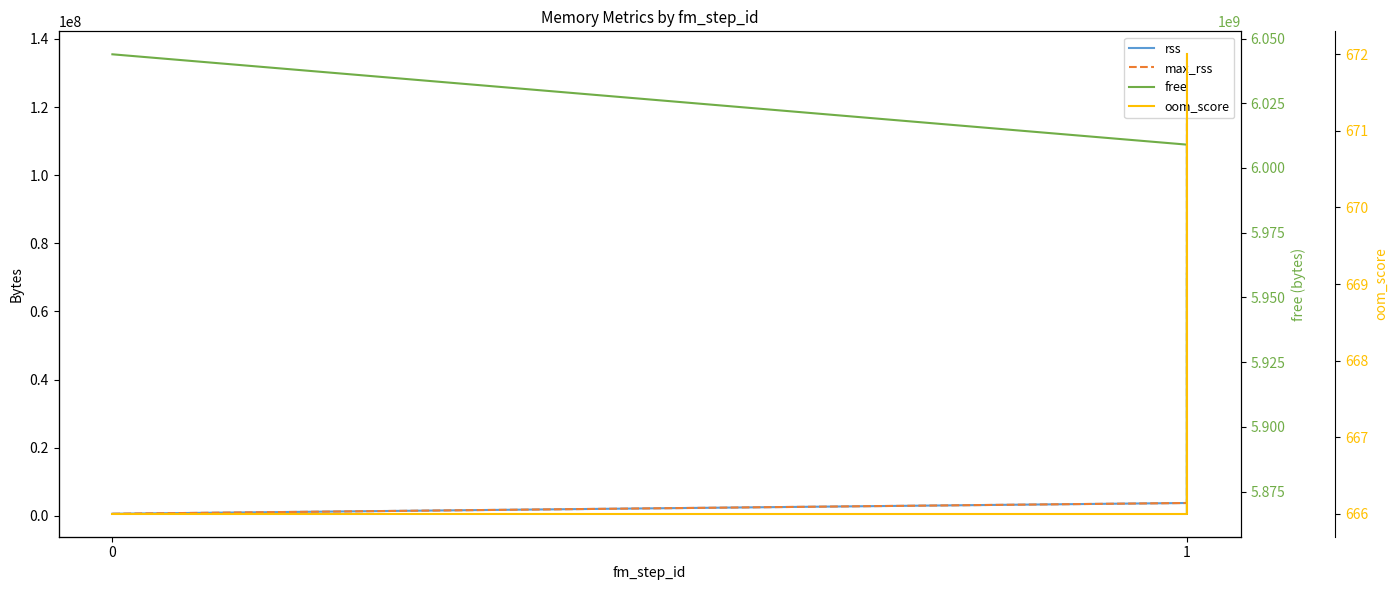

Is it true that max_rss equals 3756032 at 1?

True